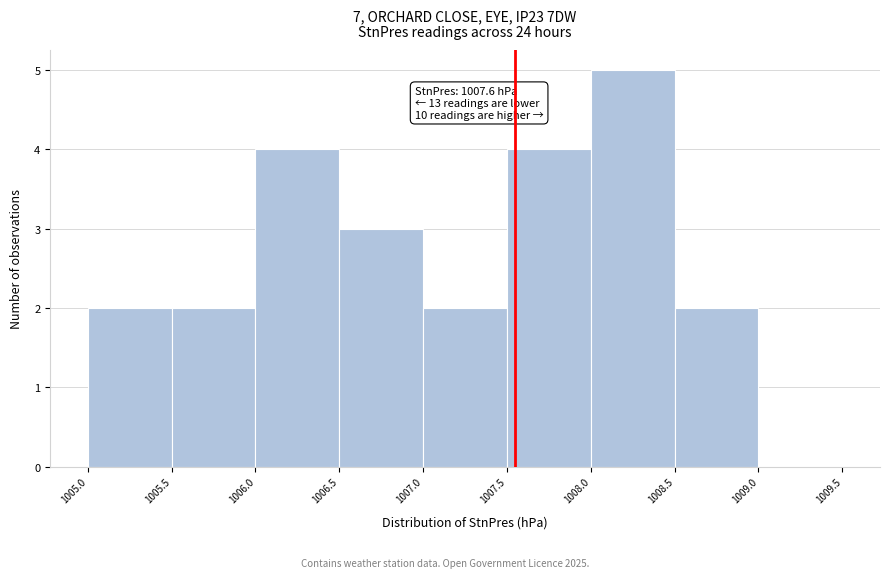

Reading left to right, extract all data points from this chart.

1005.0=2	1005.5=2	1006.0=4	1006.5=3	1007.0=2	1007.5=4	1008.0=5	1008.5=2	1009.0=0